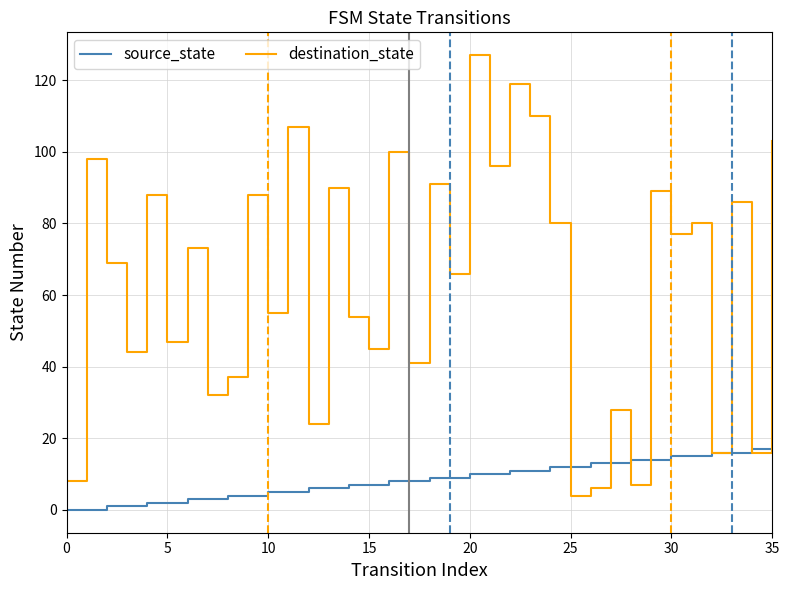

What is the greatest value displayed?

127